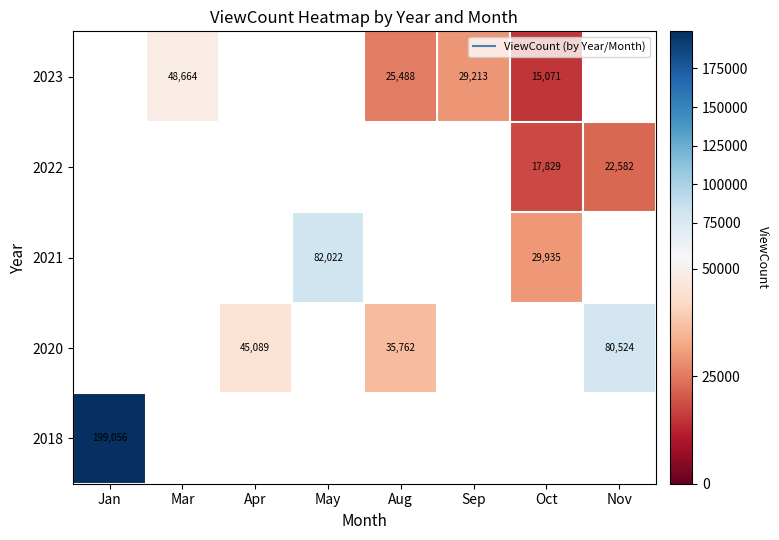

The value of 2023 at Oct is 15071.0. True or false?

True